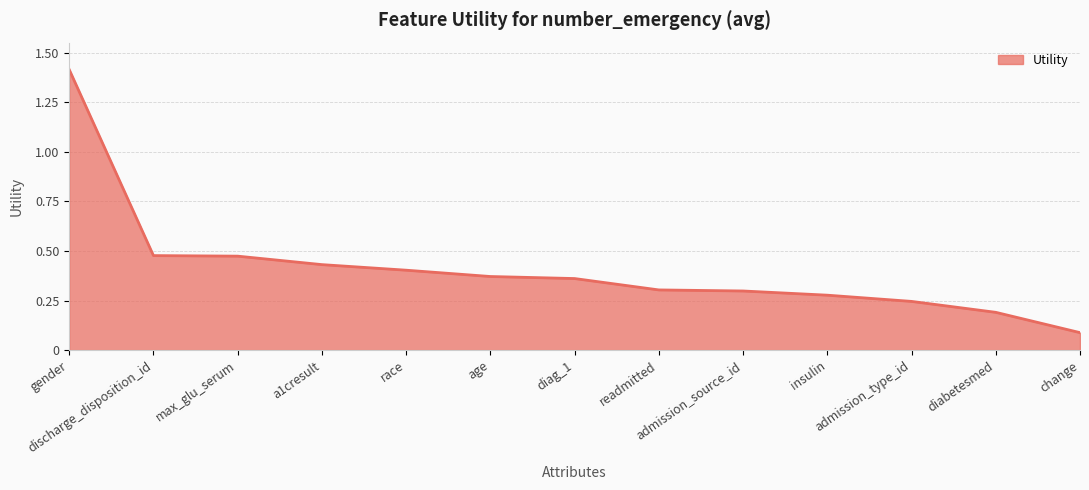

The chart shows a value of 0.3 at readmitted. True or false?

True